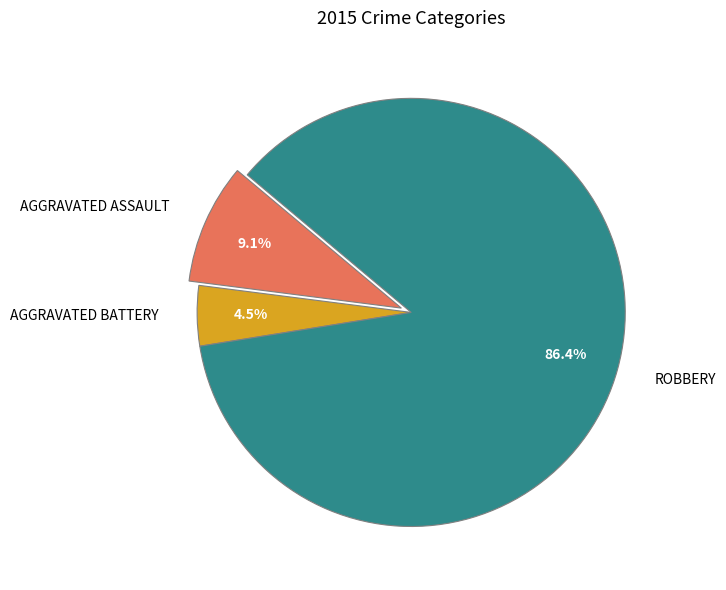

To the nearest percent, what is the difference between the largest and smallest slice percentages?

82%